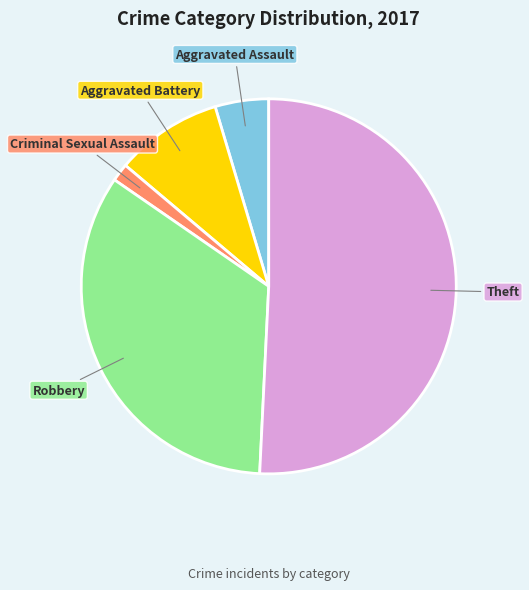

Does any single category account for the majority?

Yes